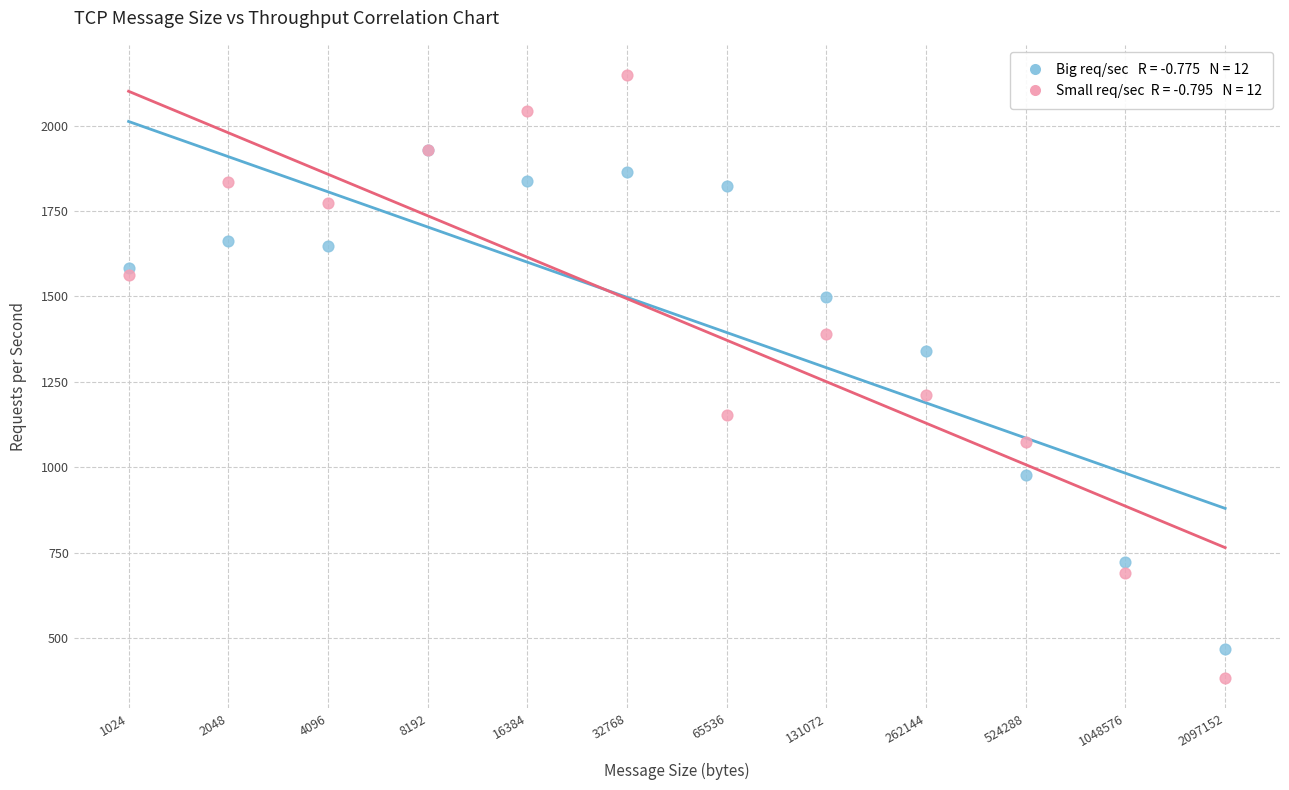

Across all series, what Y value is closest to 1265?

1213